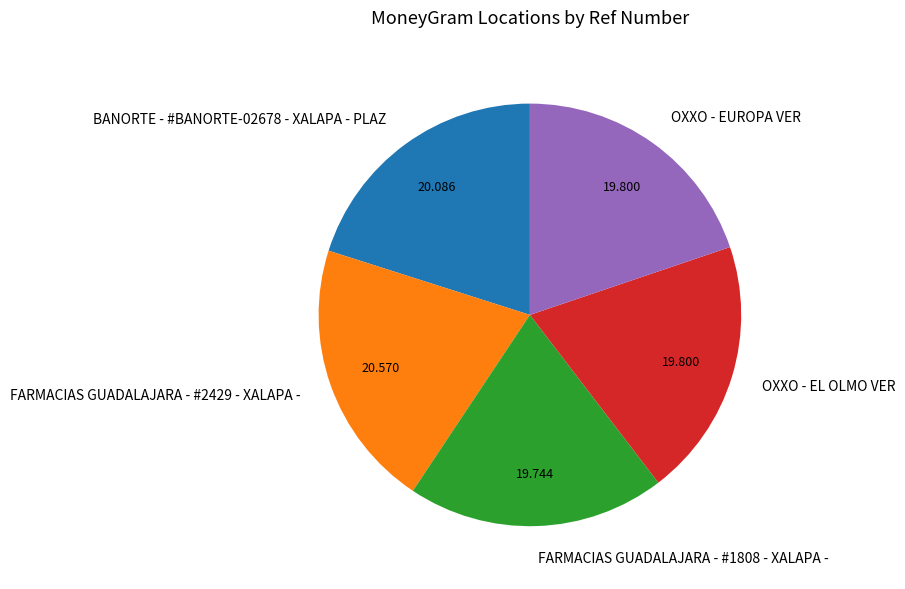

Is there a majority slice in this chart?

No